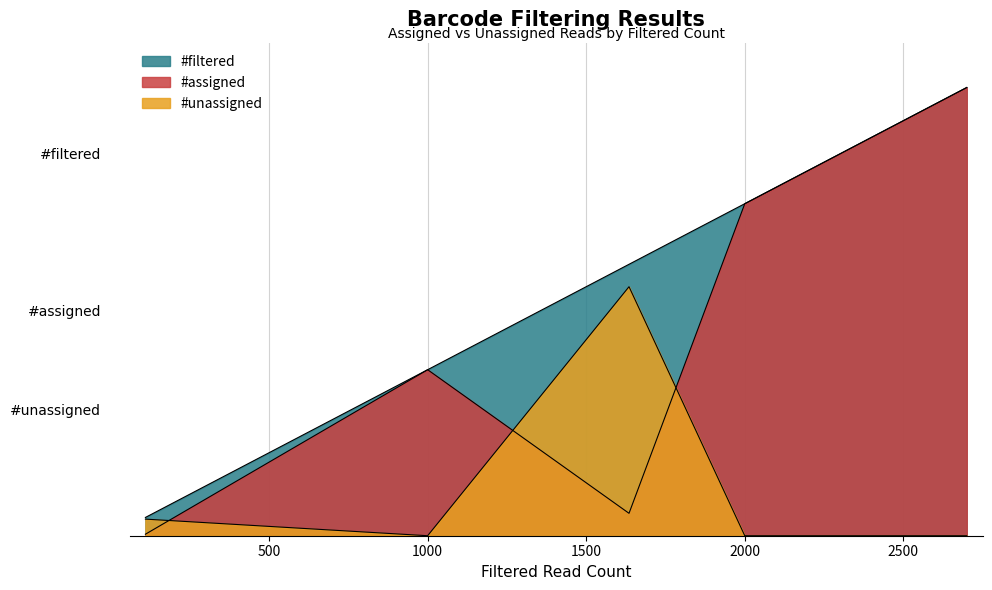

True or false: #unassigned has more than 0 interior local peaks.

True